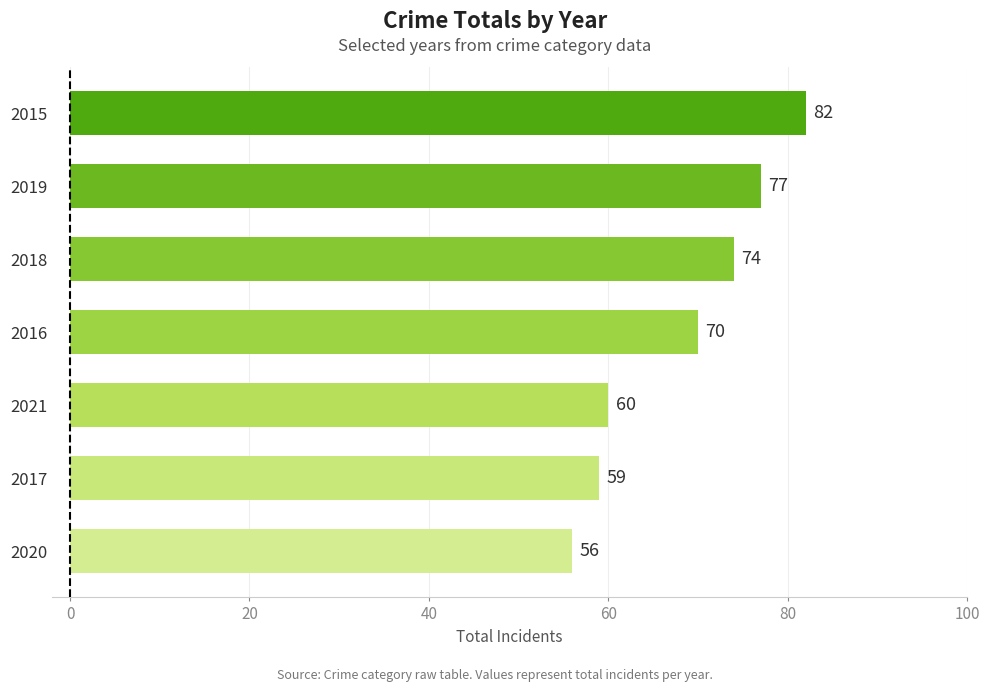

What is the average value?

68